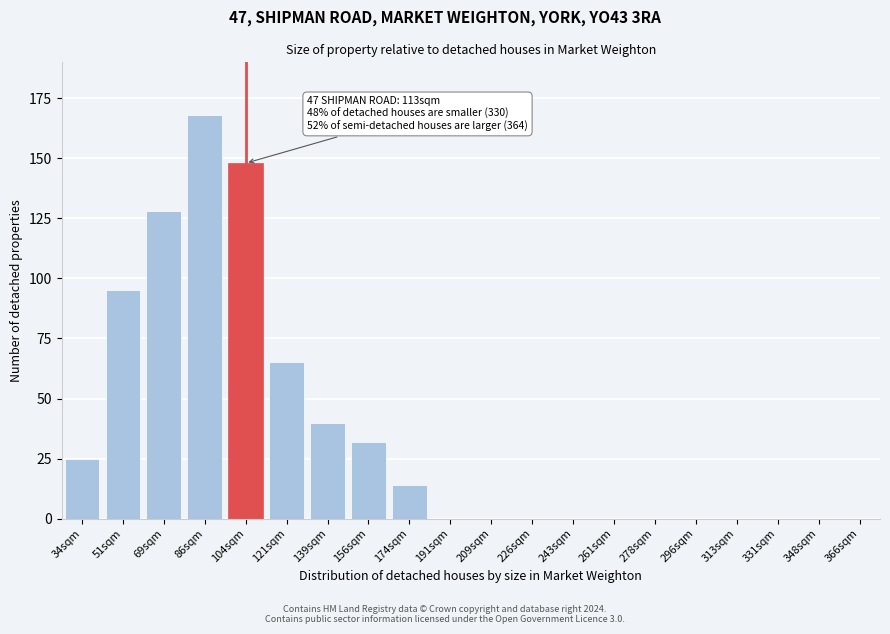

Reading left to right, list all the values displayed in this chart.

34sqm=25	51sqm=95	69sqm=128	86sqm=168	104sqm=148	121sqm=65	139sqm=40	156sqm=32	174sqm=14	191sqm=0	209sqm=0	226sqm=0	243sqm=0	261sqm=0	278sqm=0	296sqm=0	313sqm=0	331sqm=0	348sqm=0	366sqm=0